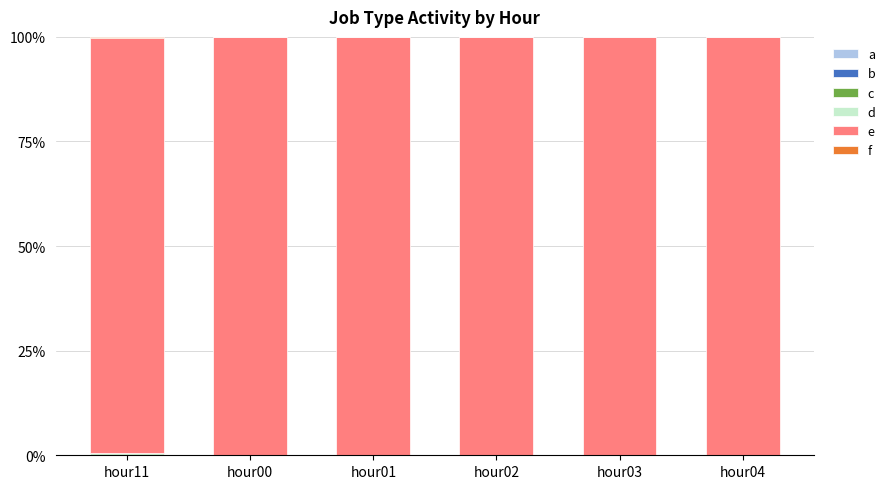

How many series are shown in this chart?

6